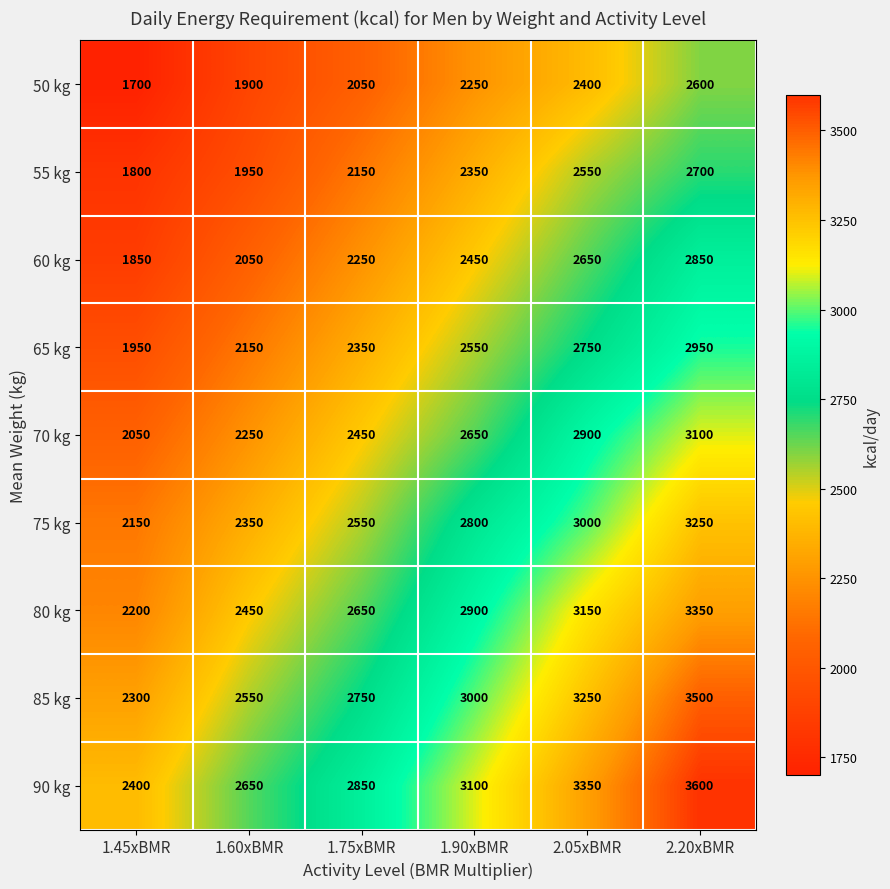

What is the total value across all series at 1.60xBMR?

20300